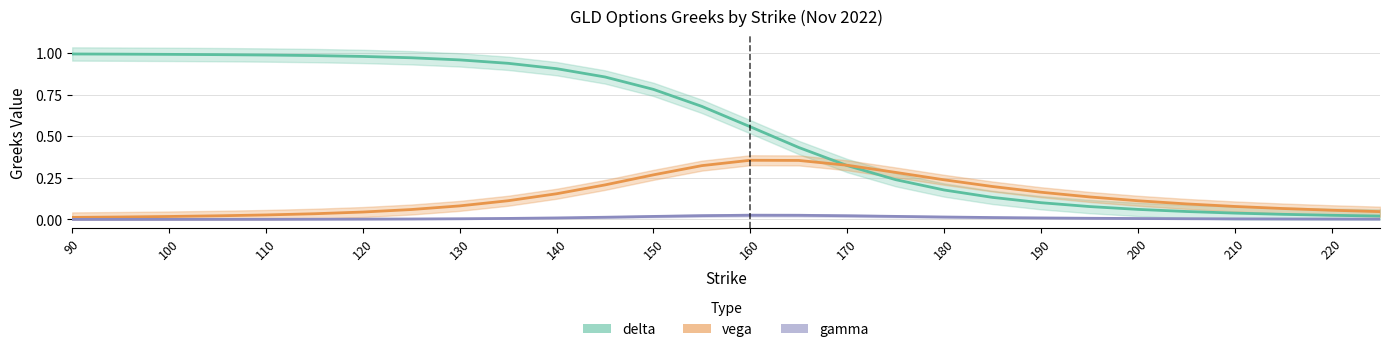

Between 120 and 22, which series saw the biggest shift?

delta